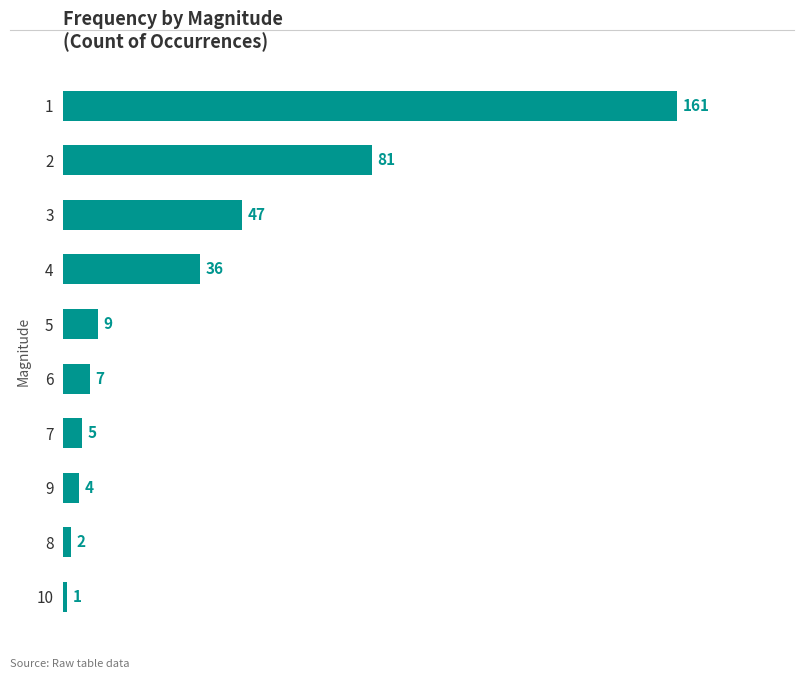

Approximately how many times larger is the value at 4 compared to 8?

18.0